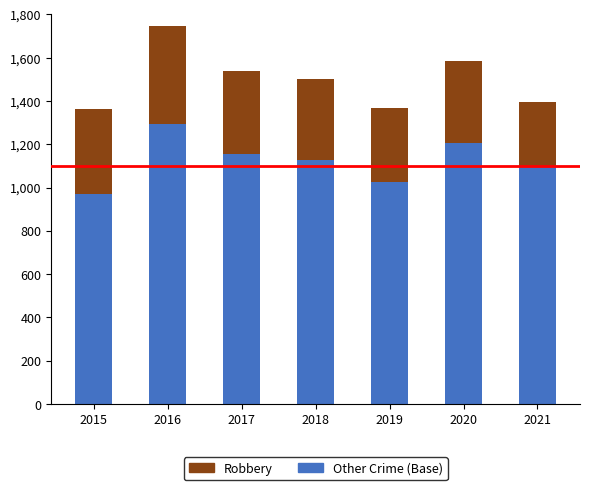

The Other Crime (Base) series shows 397 at 2018. True or false?

False